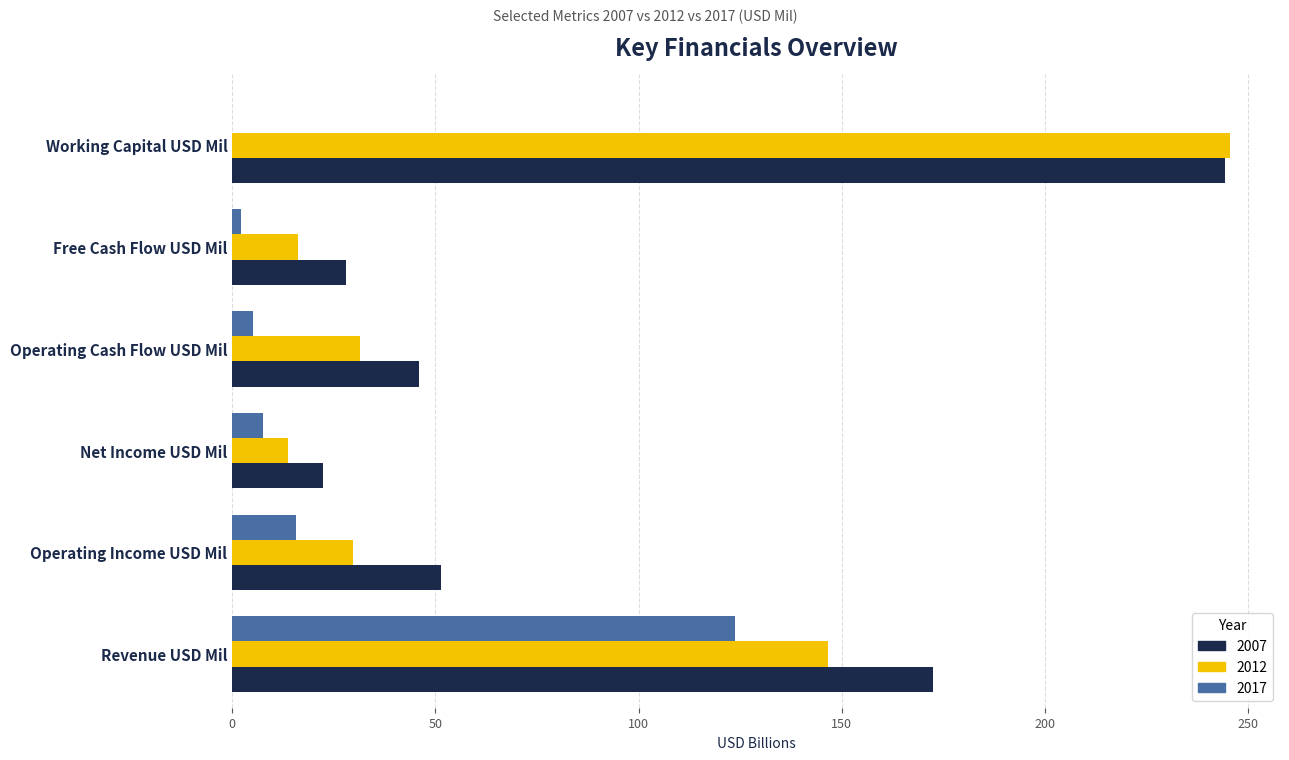

Count the number of categories in the chart.

6